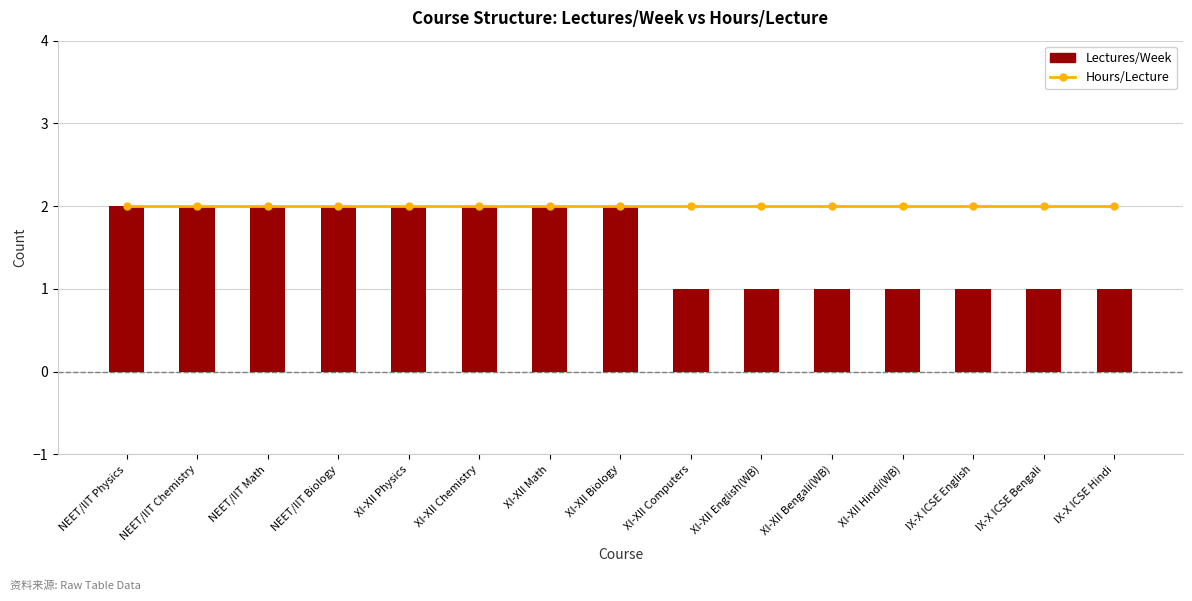

What are all the series names shown in the legend?

Hours/Lecture, Lectures/Week